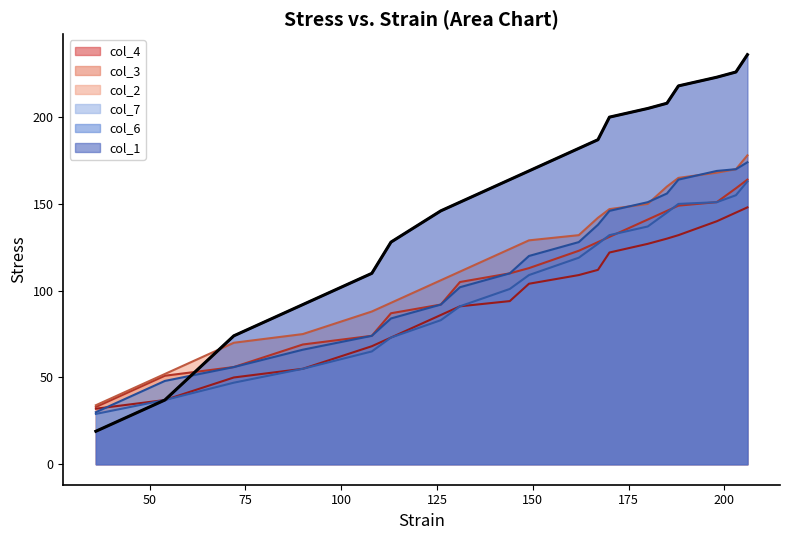

What is the difference between the second highest and minimum values?

207